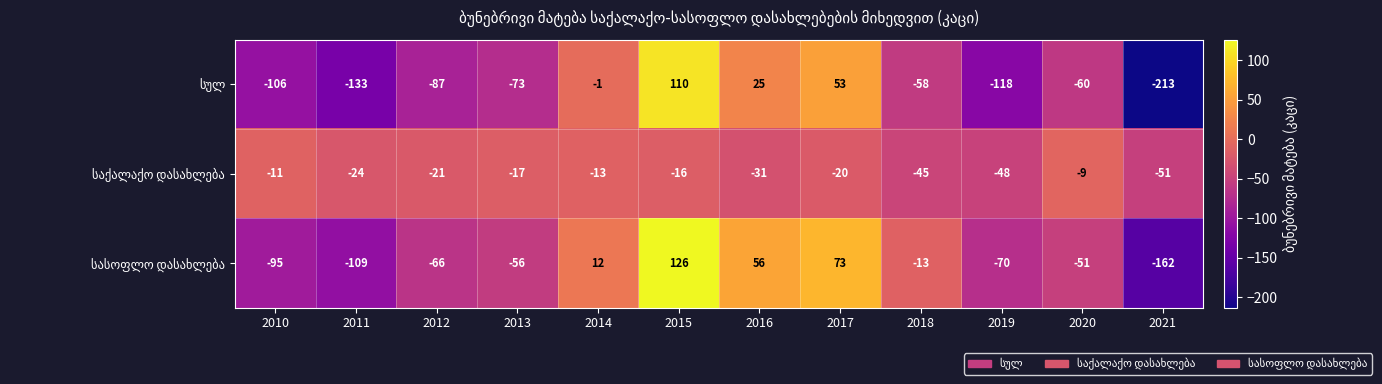

How many series are shown in this chart?

3